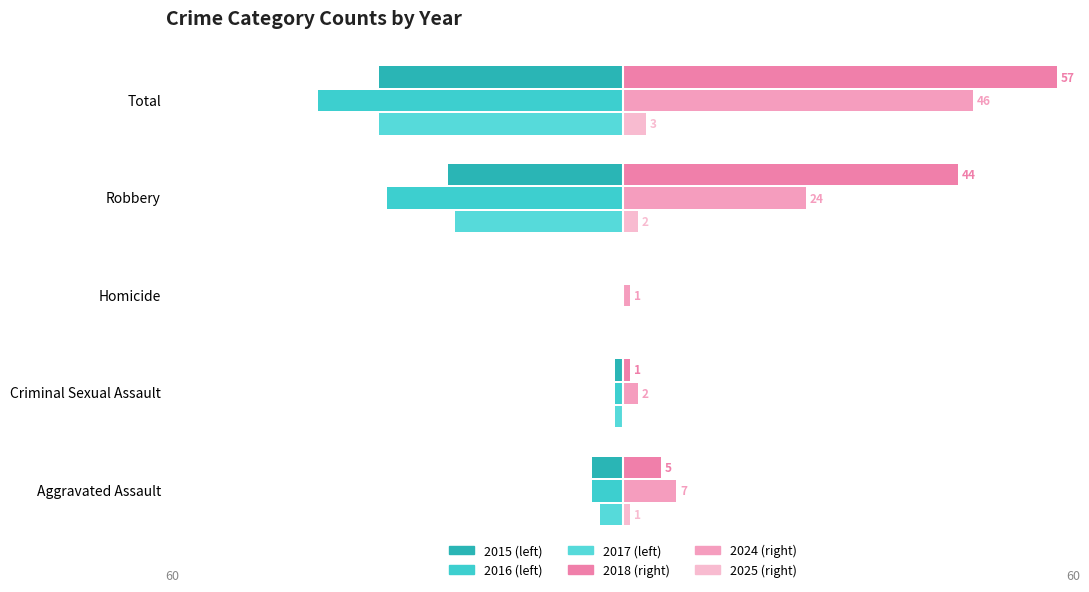

Count the number of data series in this chart.

6